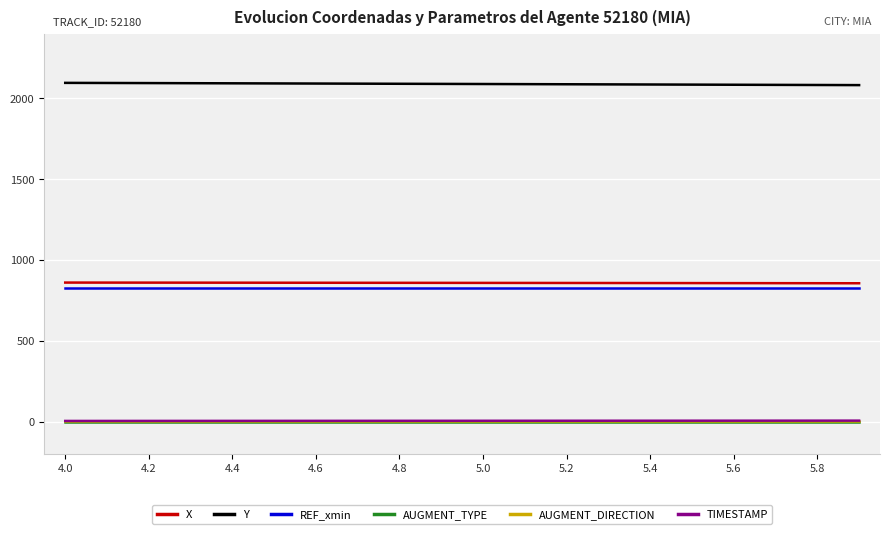

How many lines are shown in the chart?

6